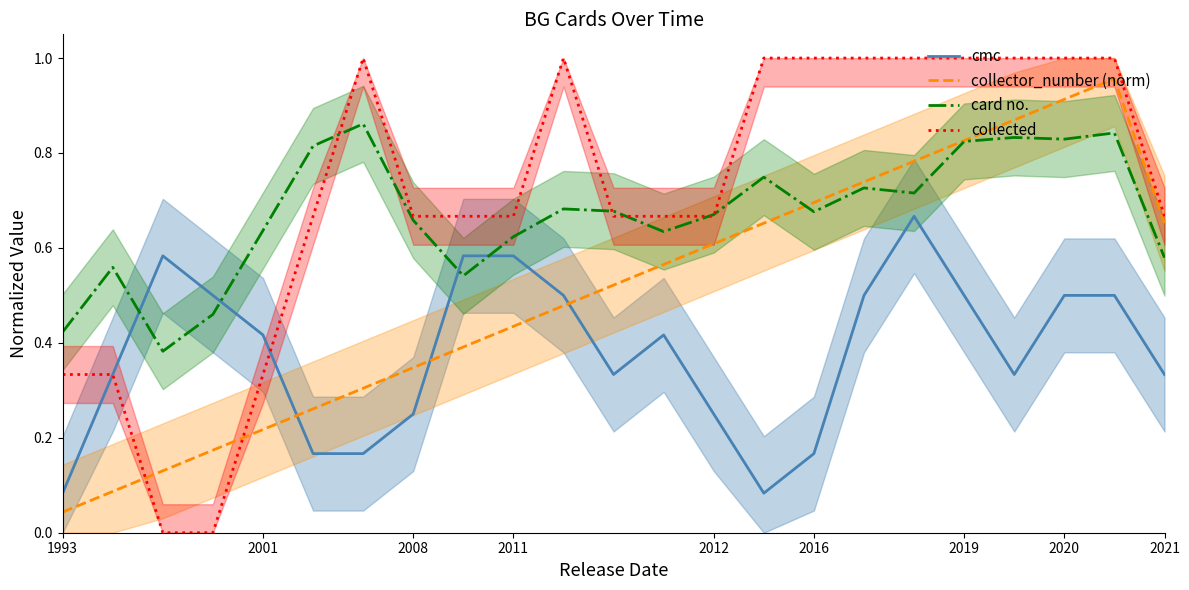

Reading left to right, transcribe all the data shown in this chart.

cmc: 0.1	0.3	0.6	0.5	0.4	0.2	0.2	0.2	0.6	0.6	0.5	0.3	0.4	0.2	0.1	0.2	0.5	0.7	0.5	0.3	0.5	0.5	0.3
collector_number (norm): 0.0	0.1	0.1	0.2	0.2	0.3	0.3	0.3	0.4	0.4	0.5	0.5	0.6	0.6	0.7	0.7	0.7	0.8	0.8	0.9	0.9	1.0	0.7
card no.: 0.4	0.6	0.4	0.5	0.6	0.8	0.9	0.7	0.5	0.6	0.7	0.7	0.6	0.7	0.7	0.7	0.7	0.7	0.8	0.8	0.8	0.8	0.6
collected: 0.3	0.3	0.0	0.0	0.3	0.7	1.0	0.7	0.7	0.7	1.0	0.7	0.7	0.7	1.0	1.0	1.0	1.0	1.0	1.0	1.0	1.0	0.7